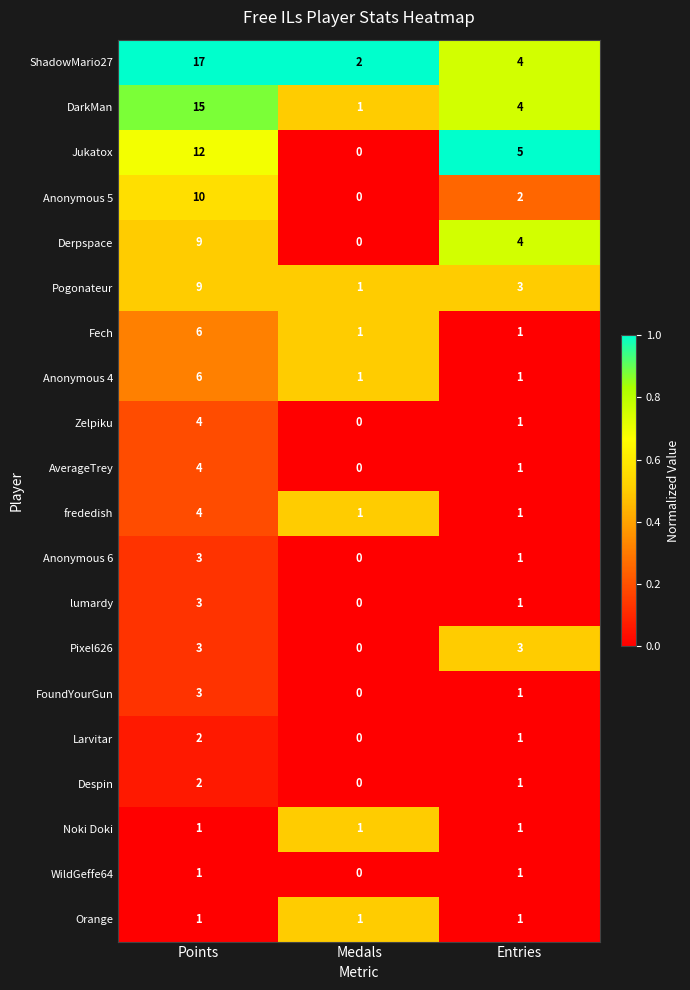

Between Points and Medals, which series saw the biggest shift?

ShadowMario27